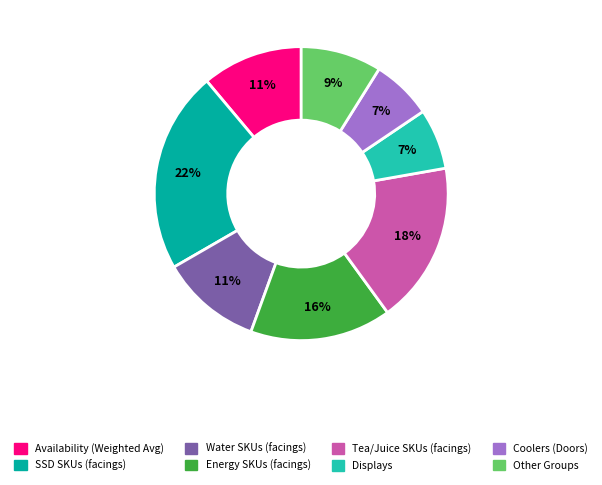

Is it true that Other Groups is 9% of the pie?

True